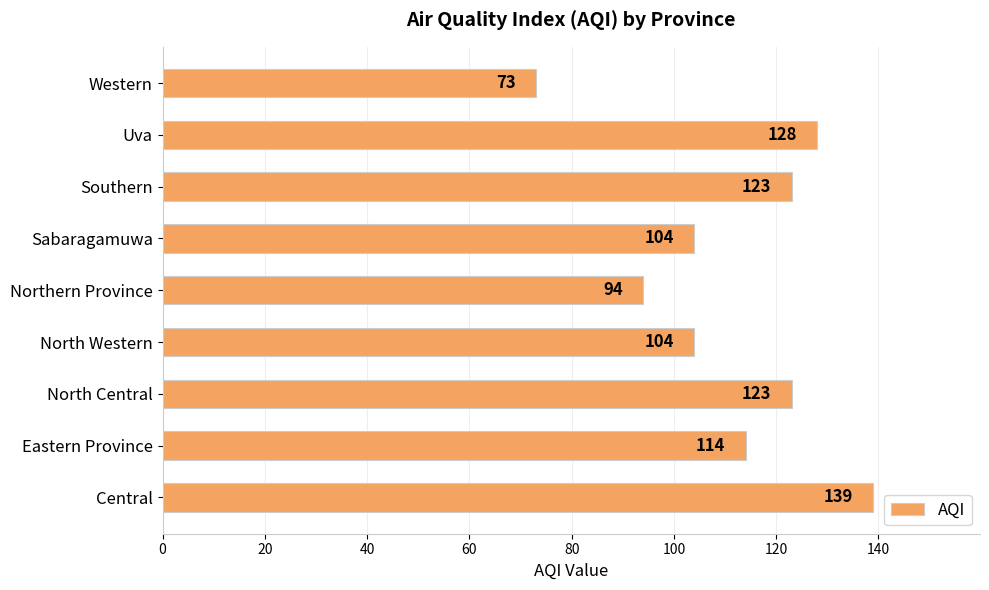

Reading bottom to top, transcribe all the data shown in this chart.

Central=139	Eastern Province=114	North Central=123	North Western=104	Northern Province=94	Sabaragamuwa=104	Southern=123	Uva=128	Western=73